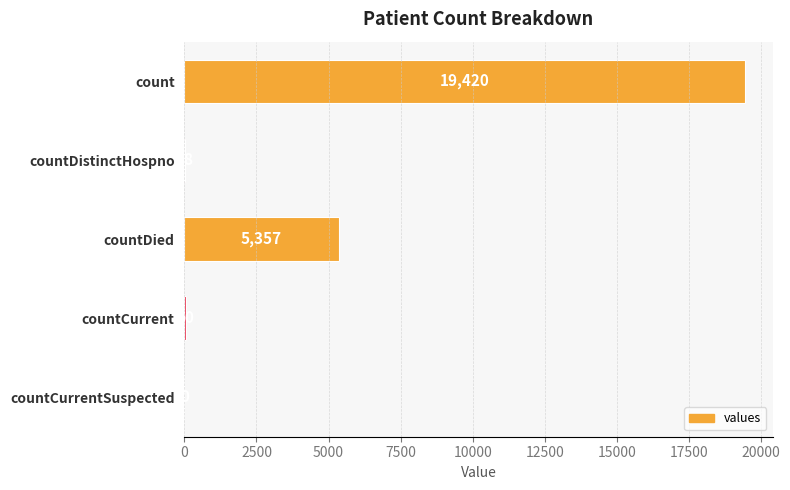

Reading top to bottom, extract all data points from this chart.

count=19420	countDistinctHospno=38	countDied=5357	countCurrent=60	countCurrentSuspected=0